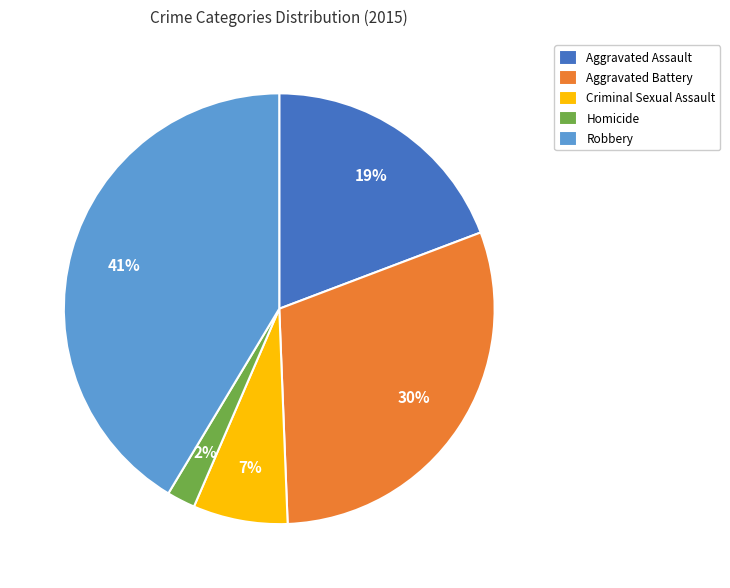

Count the number of slices in the pie.

5